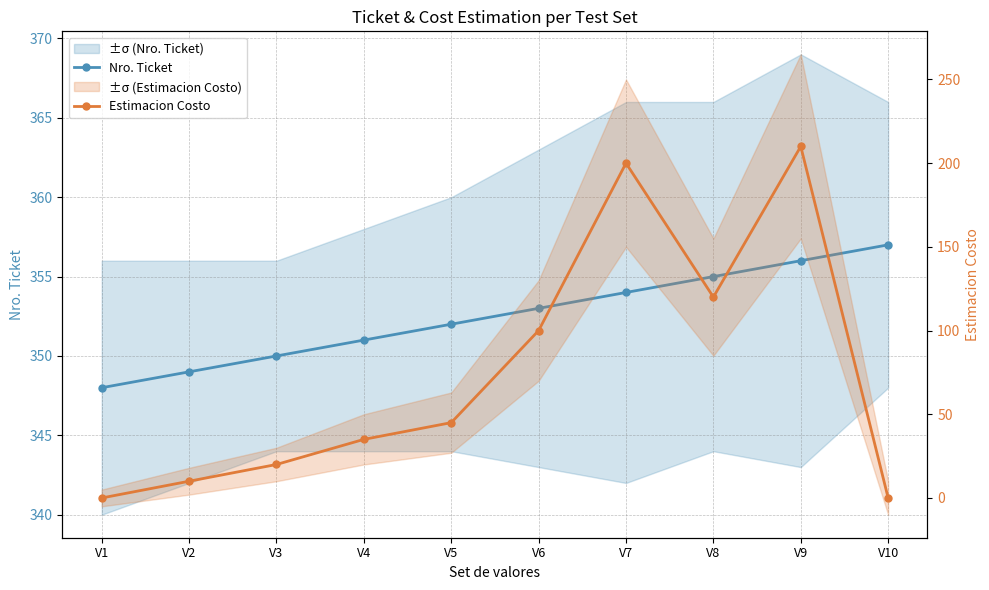

What is the value of the Estimacion Costo point at the 8th from the left?

120